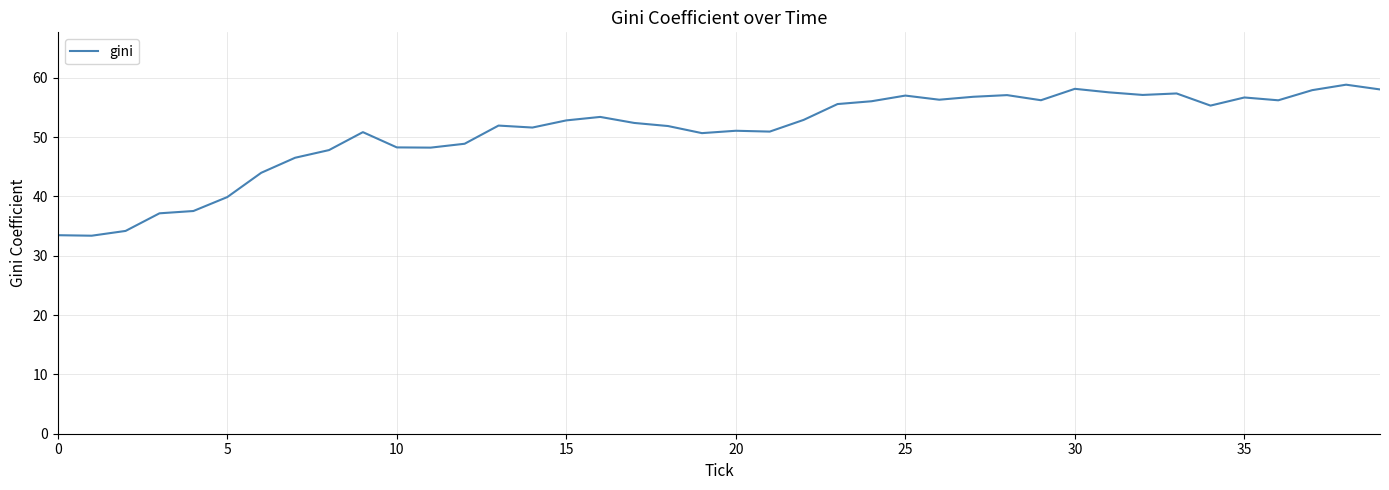

What is the smallest value displayed?

33.4